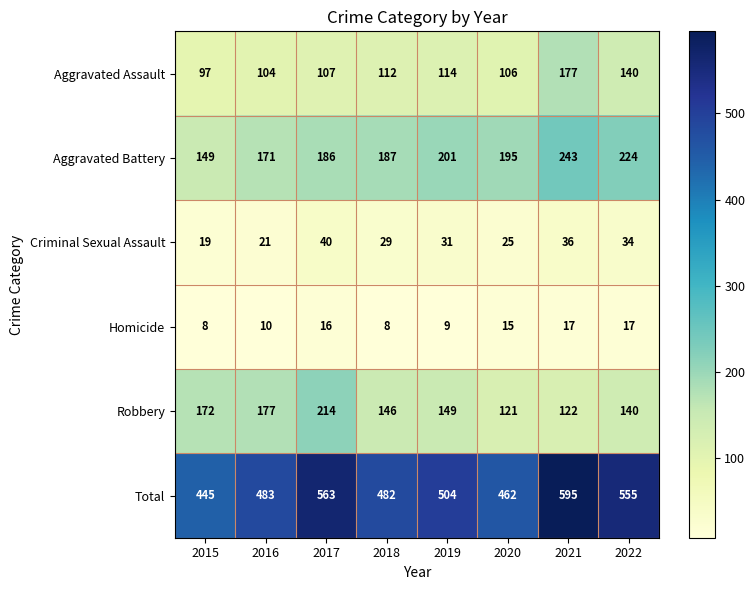

What is the difference between the maximum and second lowest values in the Aggravated Assault series?

73